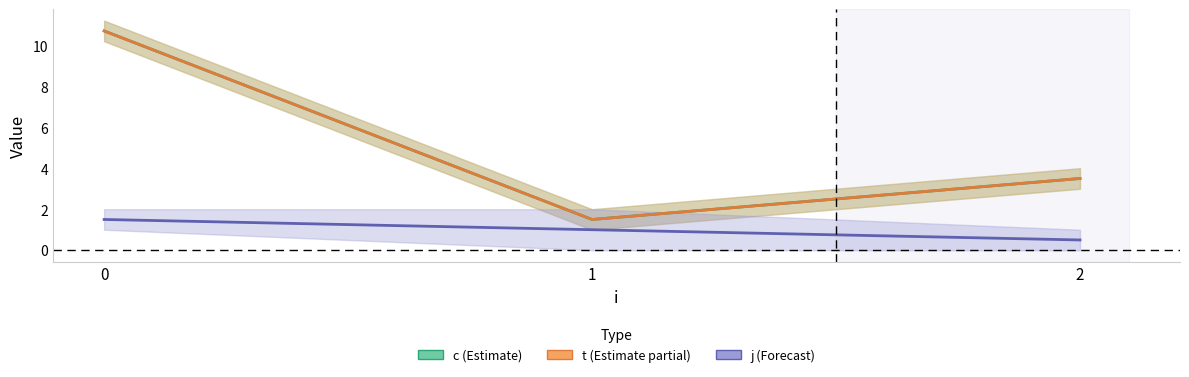

Rank the series by their maximum value, from lowest to highest.

j (Forecast), c (Estimate), t (Estimate partial)